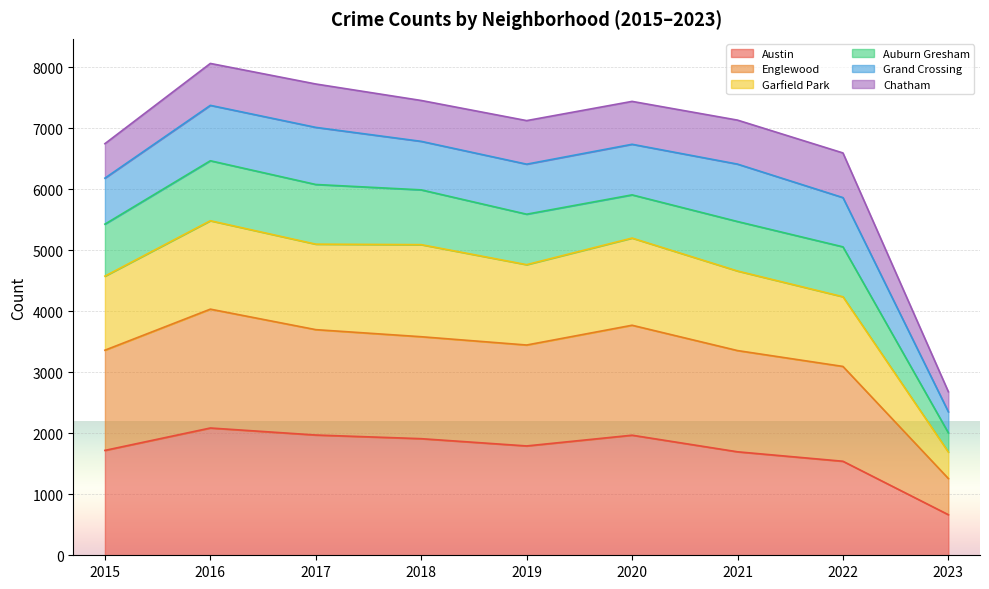

True or false: Austin has a value of 856 at 2019.

False